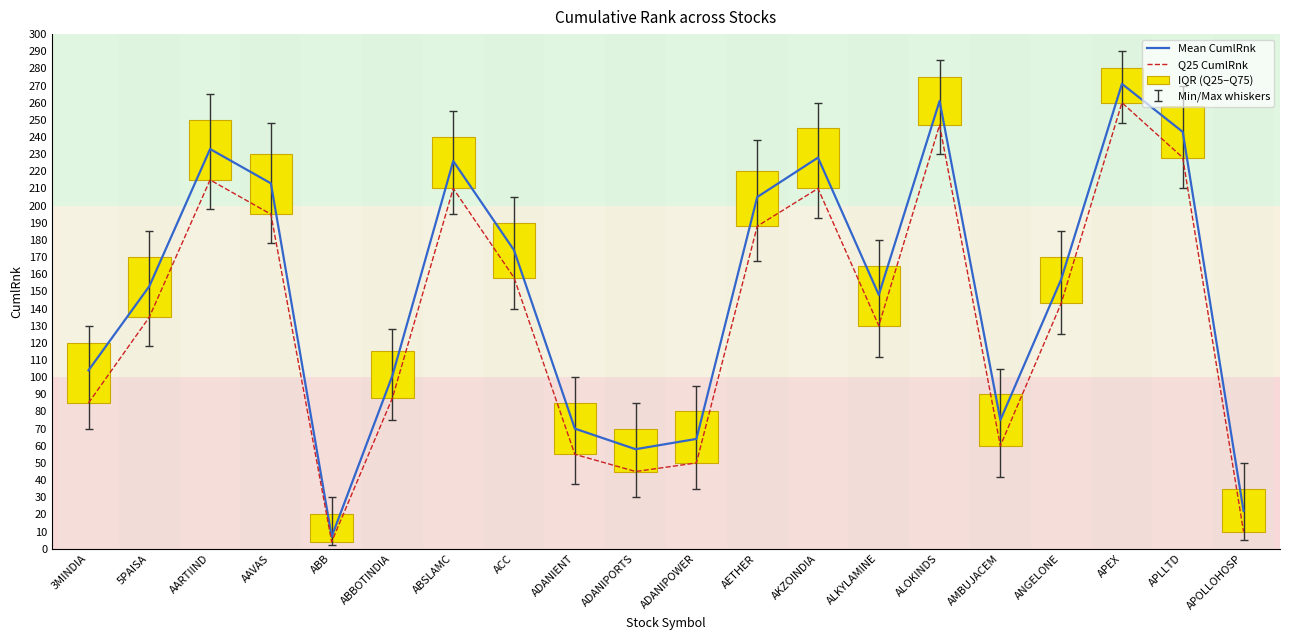

How many data points does each series have?

20